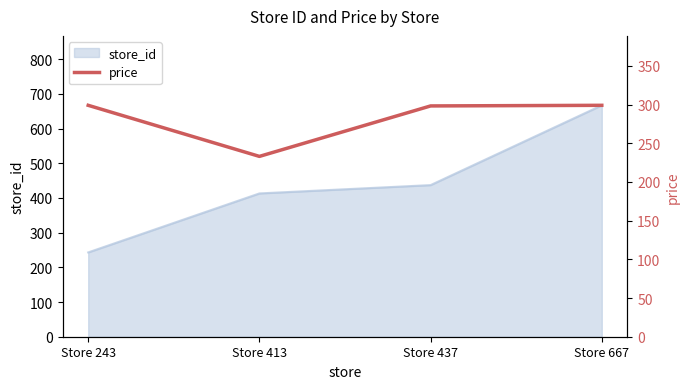

At which label is store_id closest to 455?

Store 437